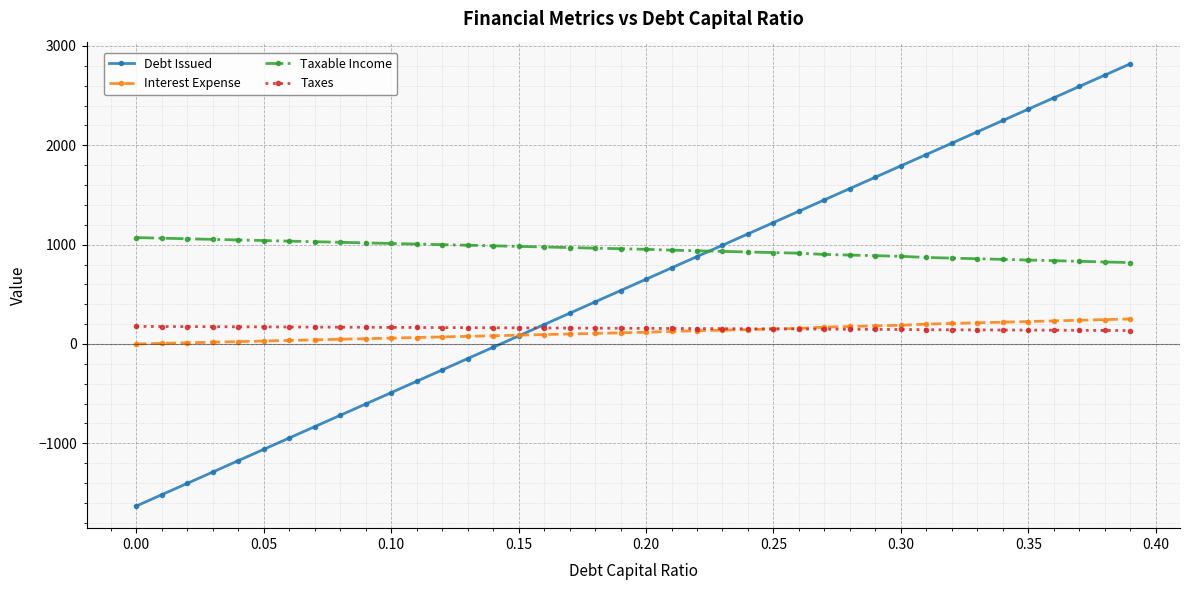

What is the greatest value displayed?

2820.9